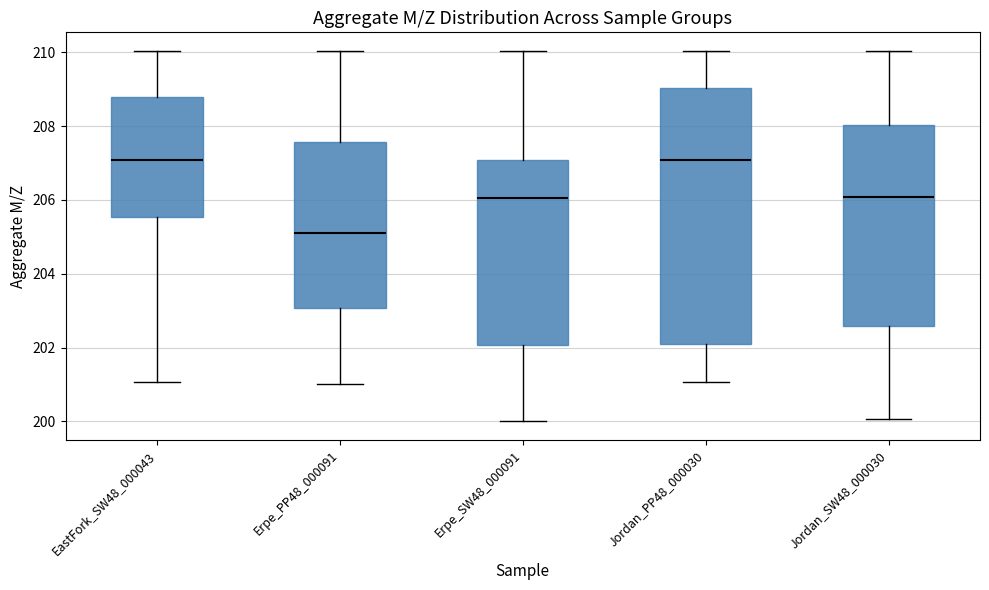

Where is the upper edge of the box for EastFork_SW48_000043 on the y-axis? The values are not printed on the chart, so give them approximately, as read against the axis.

208.8